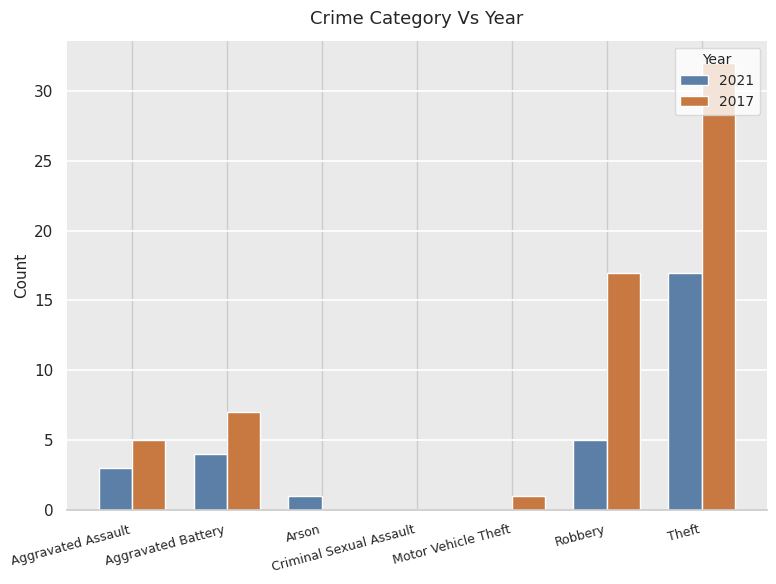

Which series has the largest total across all categories?

2017